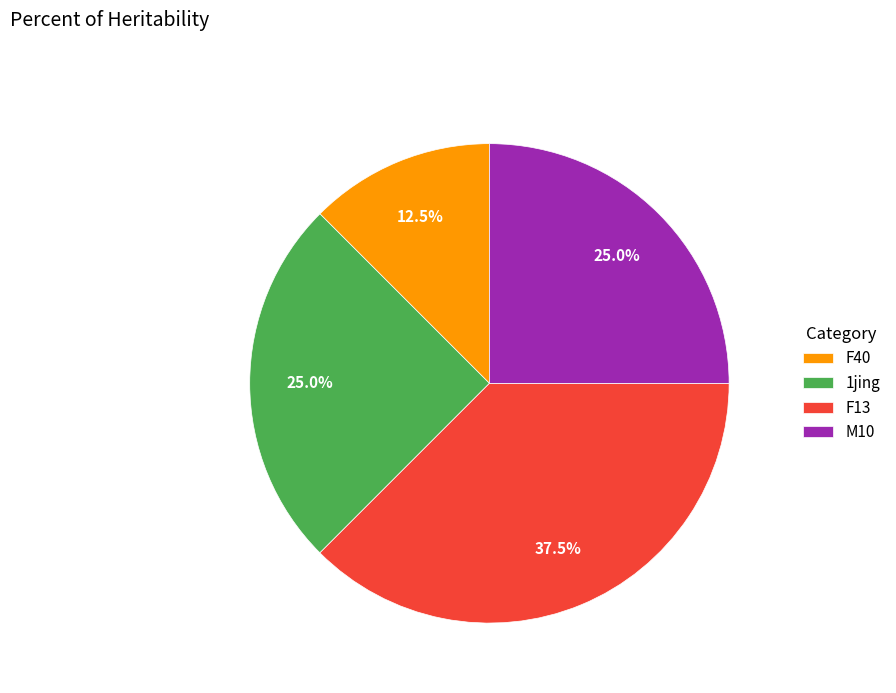

Between F13 and F40, which is larger?

F13